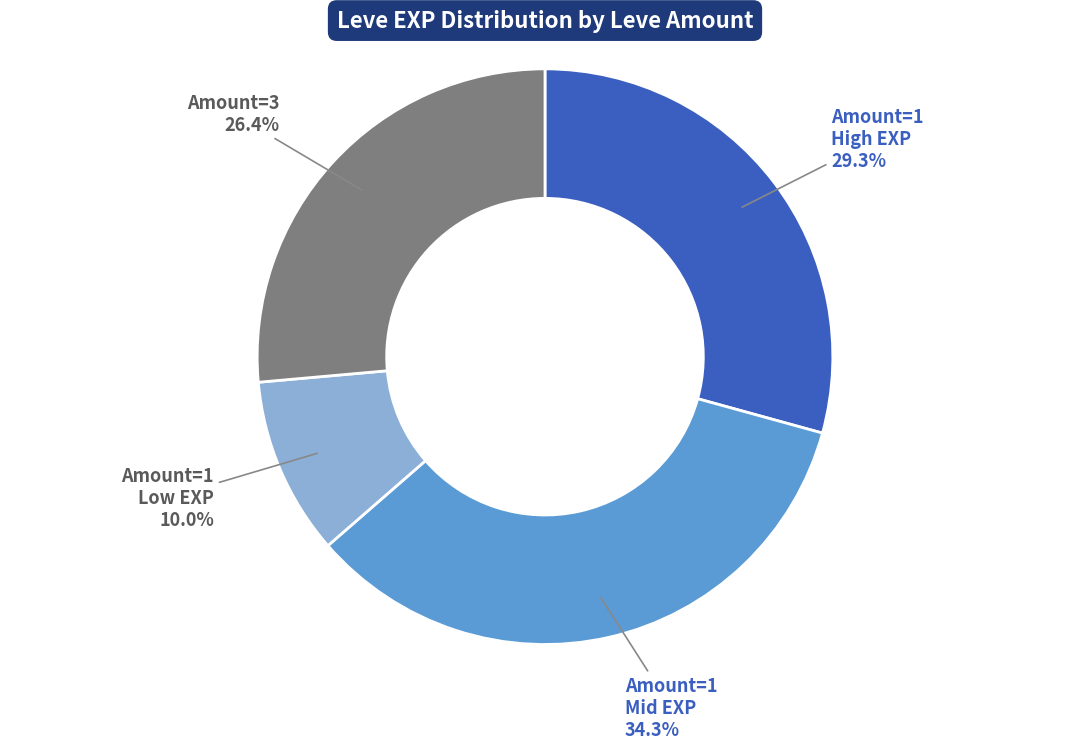

Count the number of slices in the pie.

4